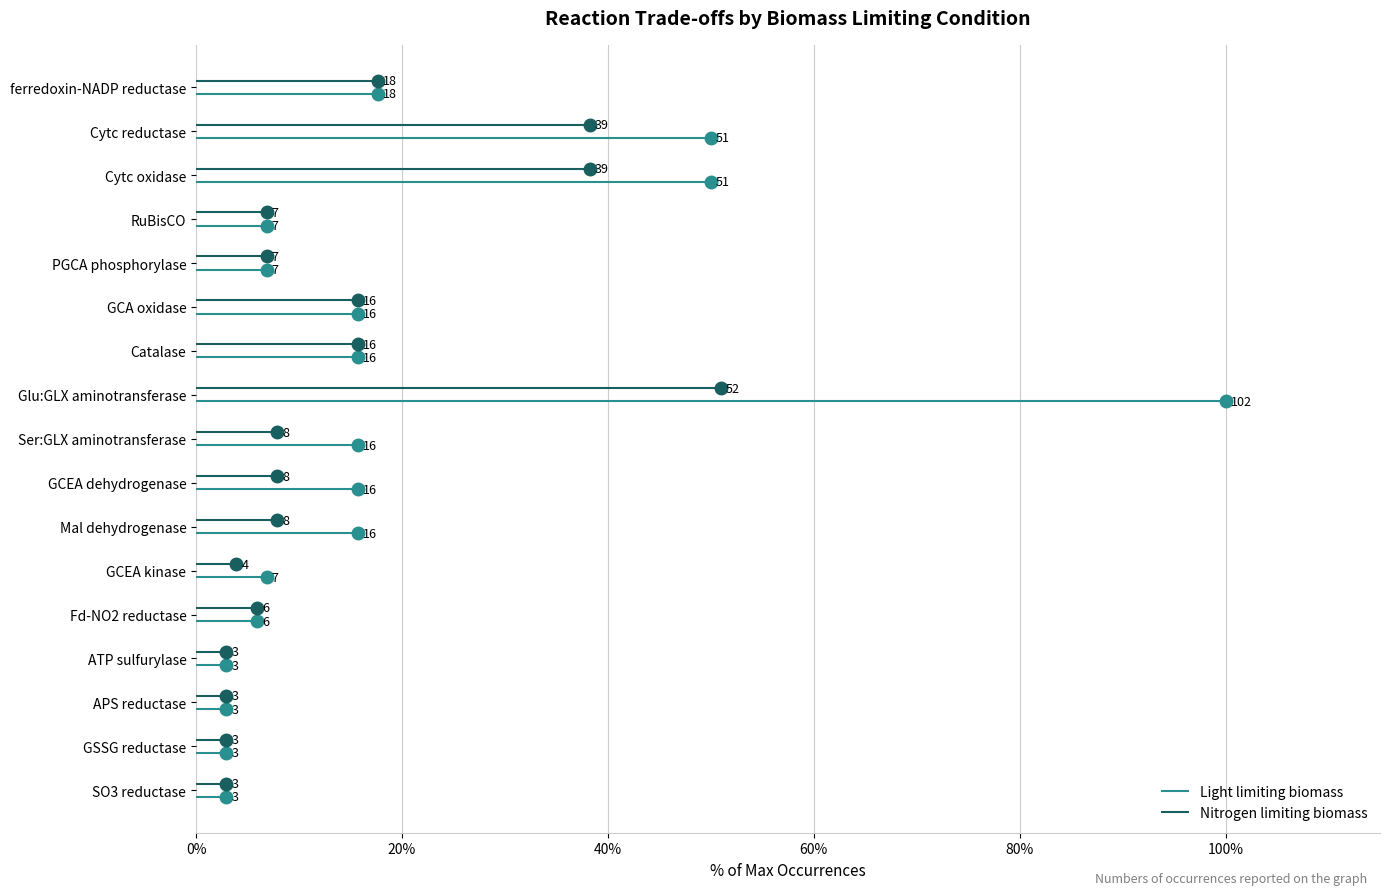

Rank the series by their average value, from highest to lowest.

Light limiting biomass, Nitrogen limiting biomass